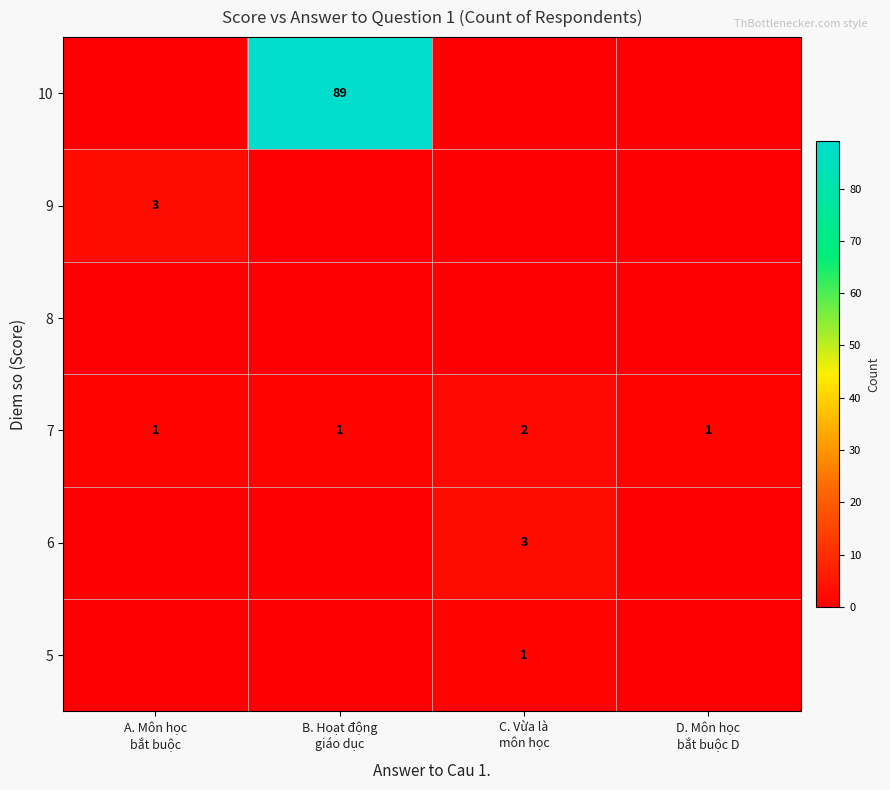

What is the sum of all 7 values?

5